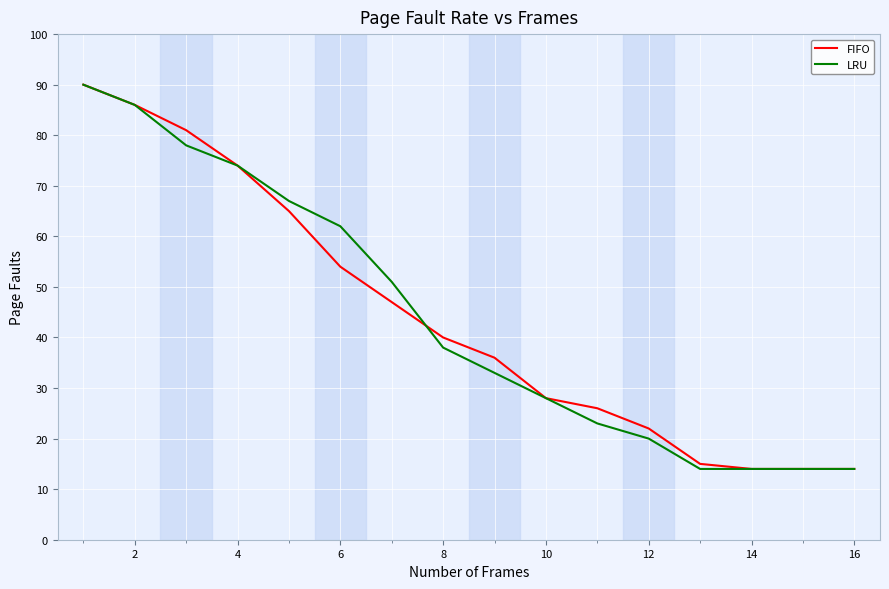

What is the lowest value of the FIFO series?

14